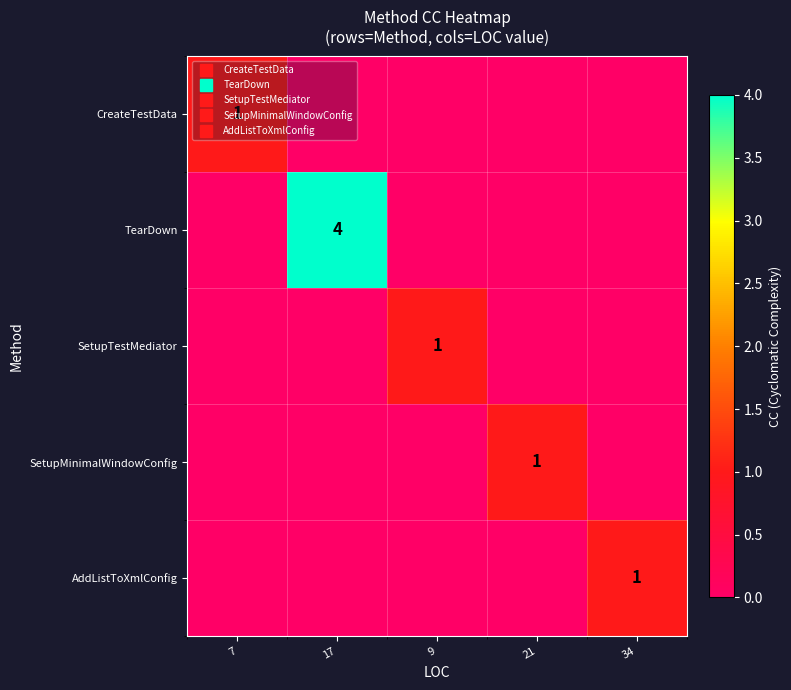

The SetupTestMediator series shows 0 at 7. True or false?

True